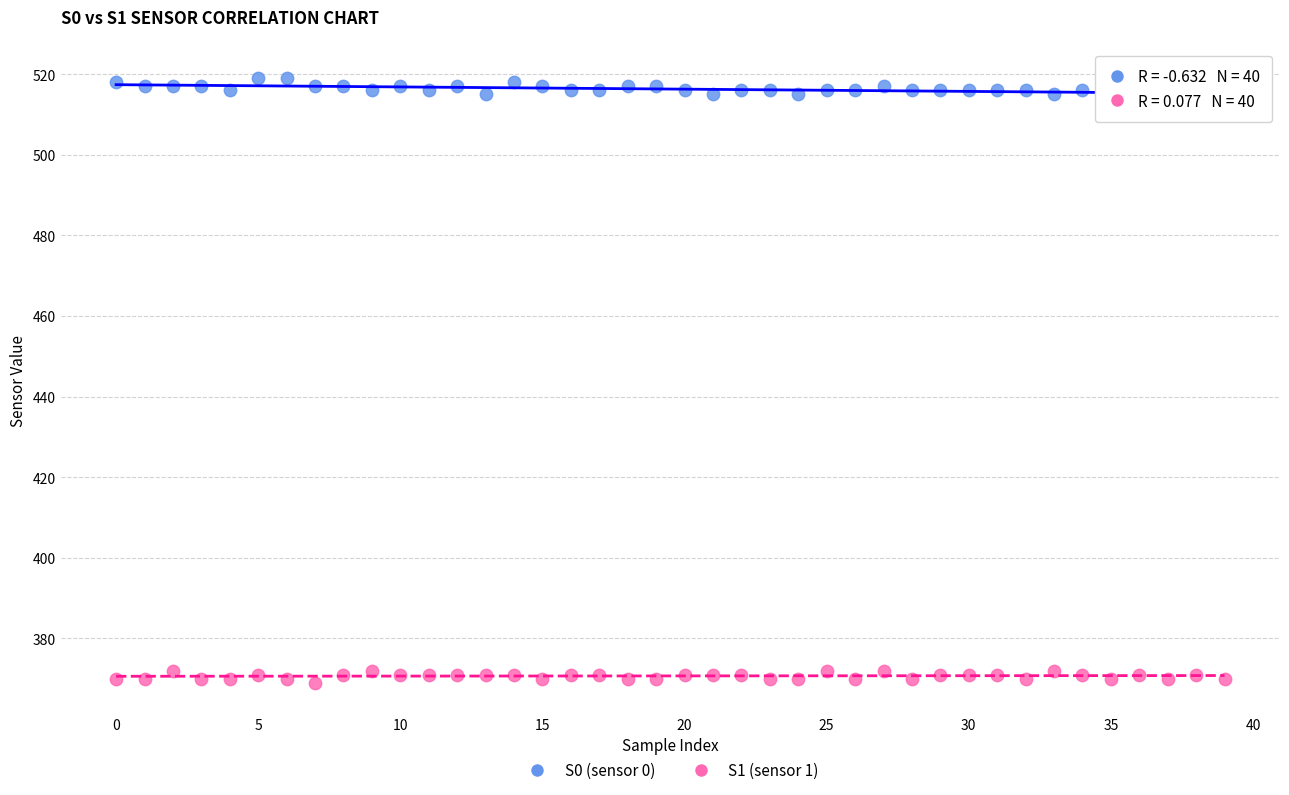

Across all data points, what is the range of Y values (max minus min)?

150